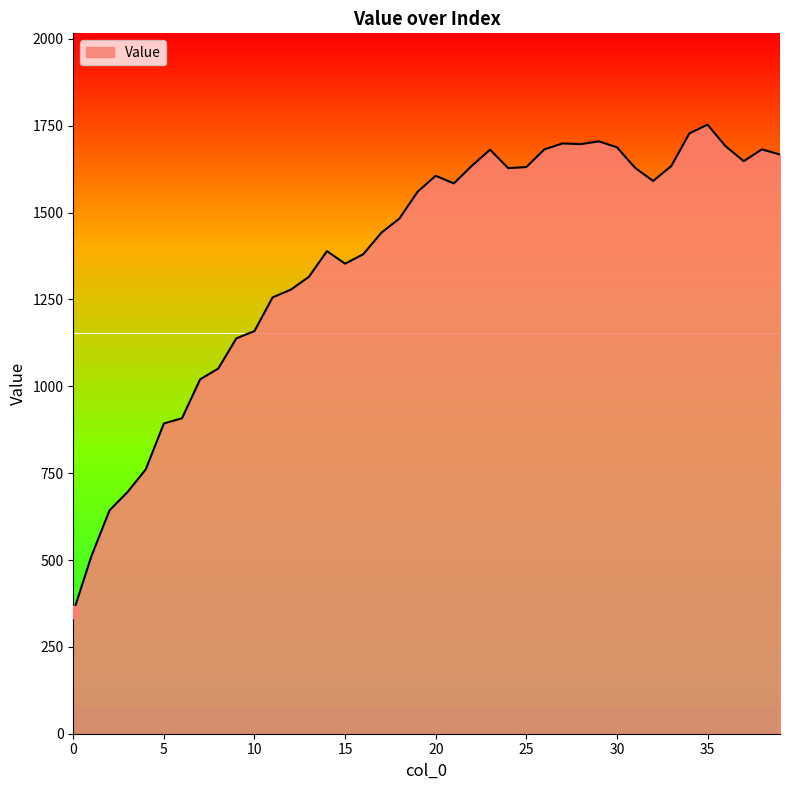

What is the greatest value displayed?

1753